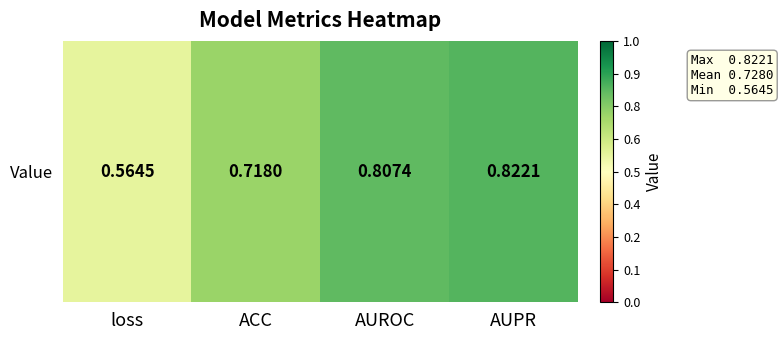

At which label is the value closest to 0?

loss